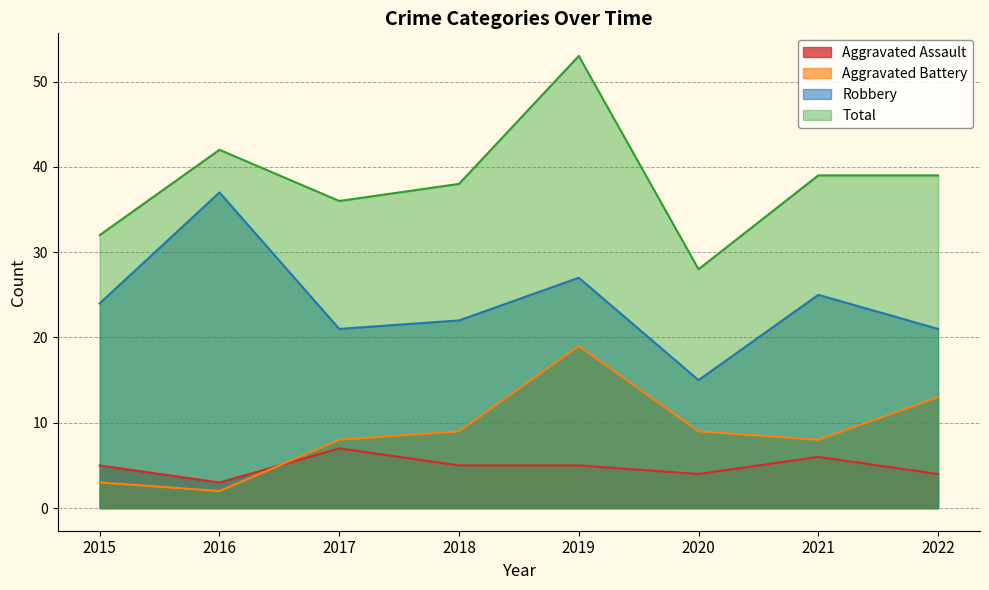

Which label corresponds to the largest value in the chart?

2019